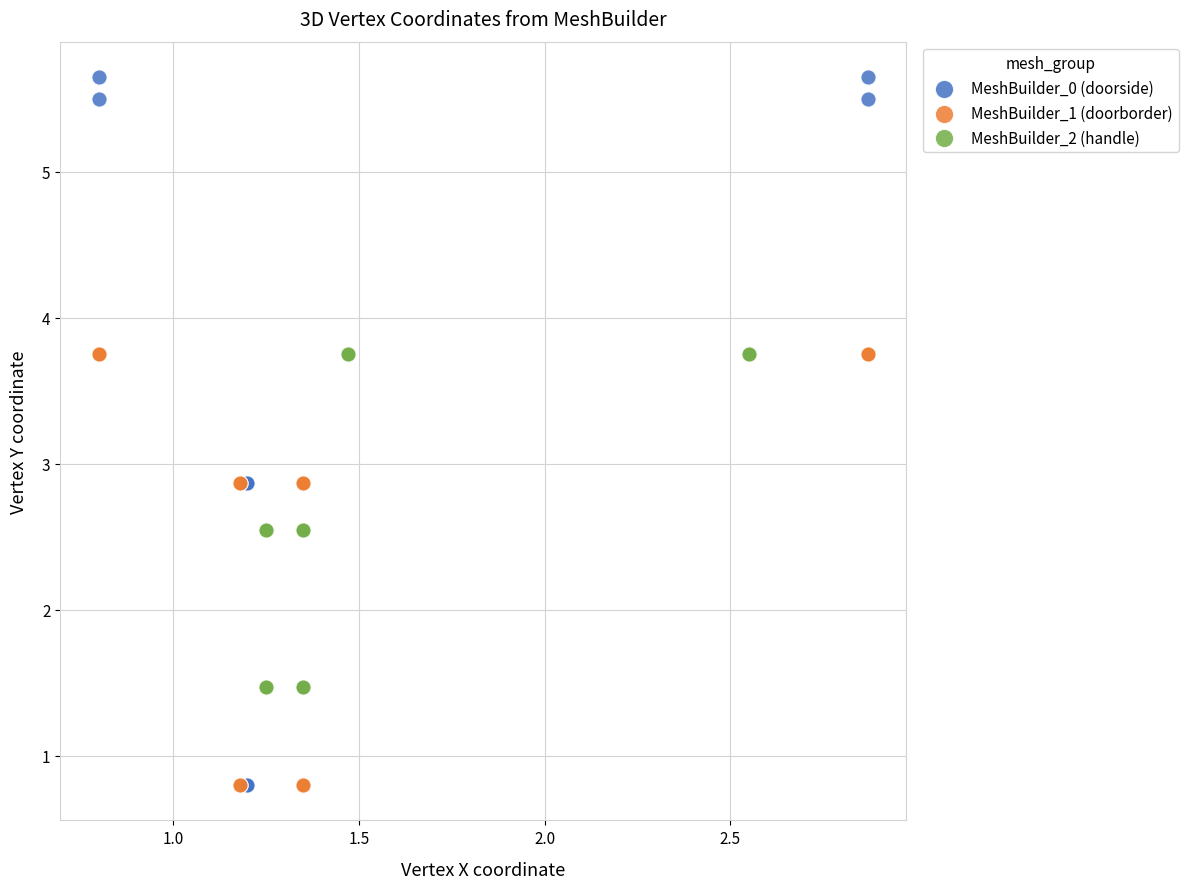

Which series has the largest Y range (max minus min)?

MeshBuilder_0 (doorside)